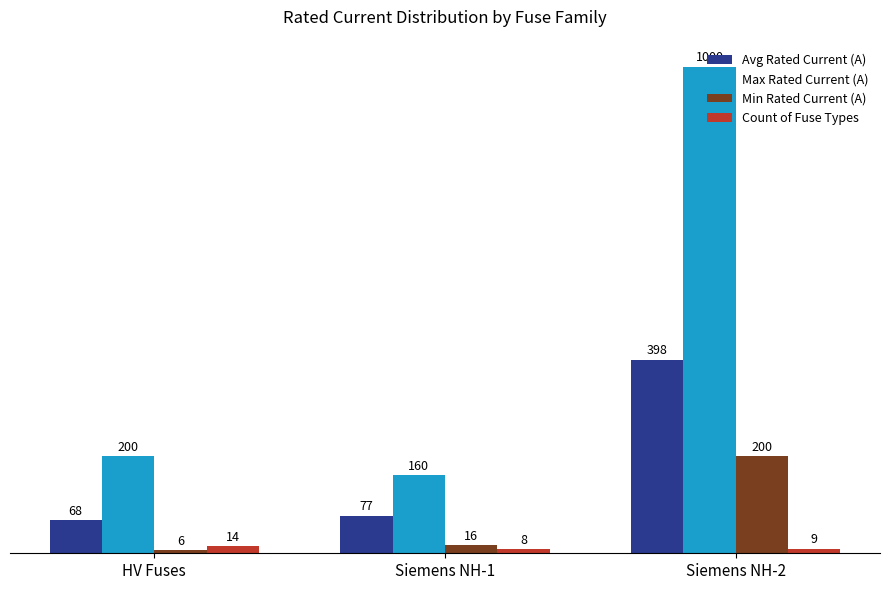

At which label is Avg Rated Current (A) closest to 232?

Siemens NH-1